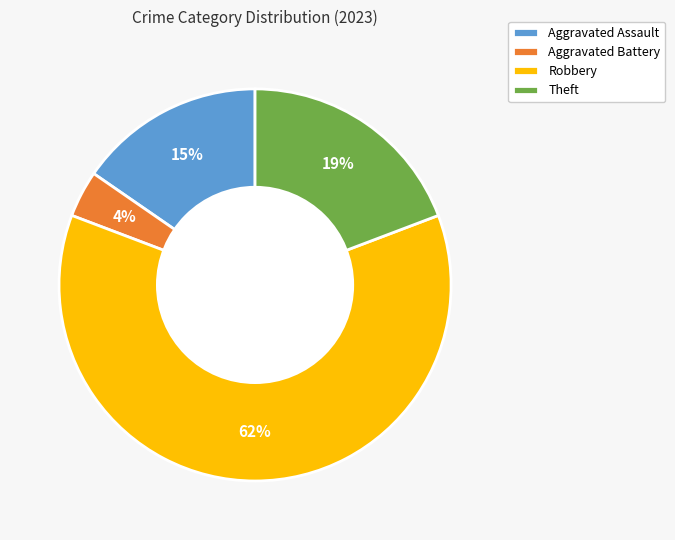

How many segments does this pie chart have?

4